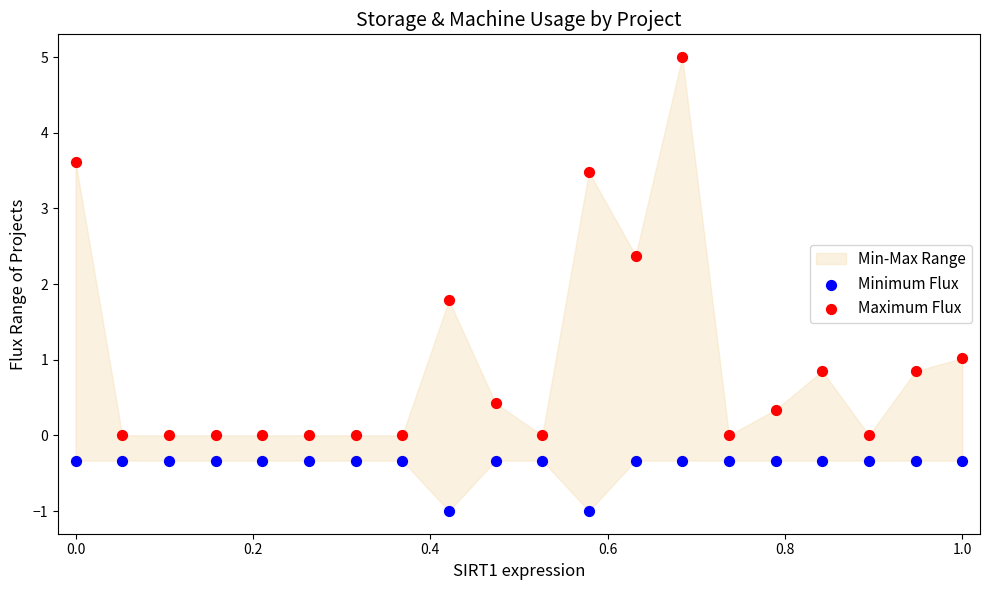

In the Maximum Flux series, what Y value is closest to 2?

1.8